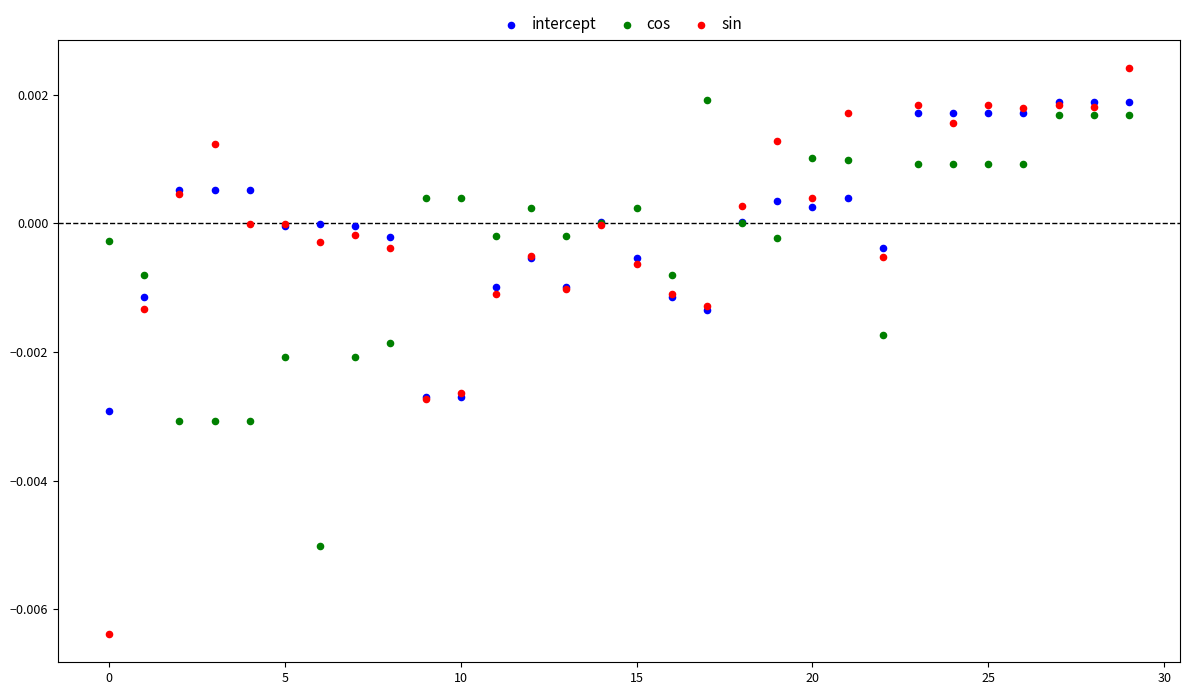

What are all the series names shown in the legend?

intercept, cos, sin